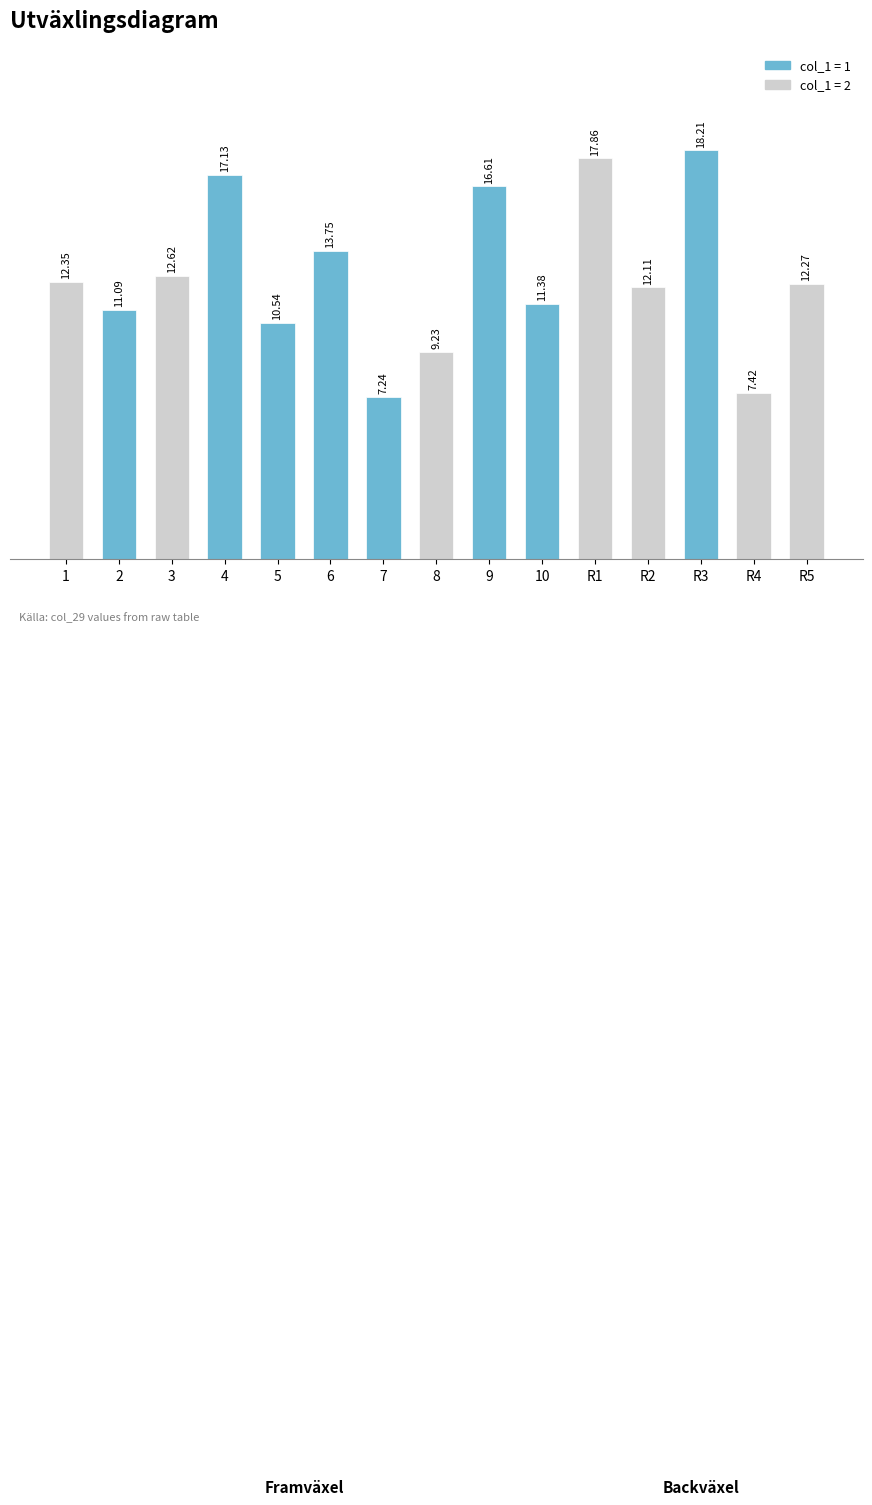

What is the change in value from 1 to R3?

+5.9